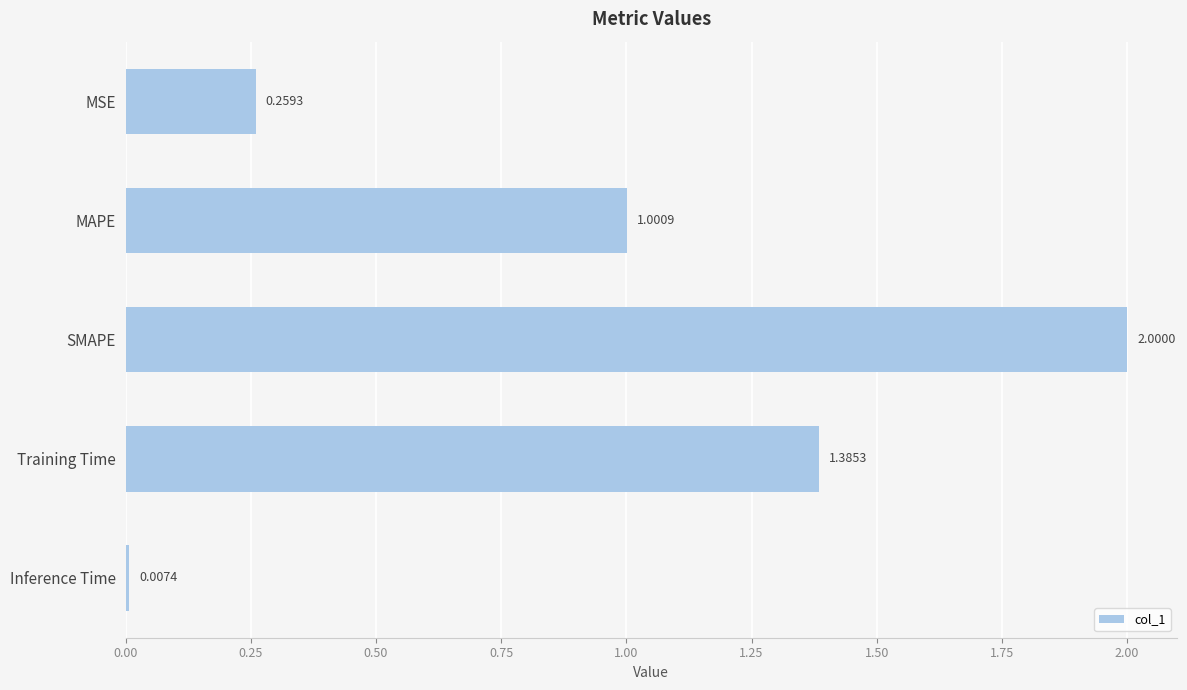

What is the sum of the values at SMAPE and MAPE?

3.0